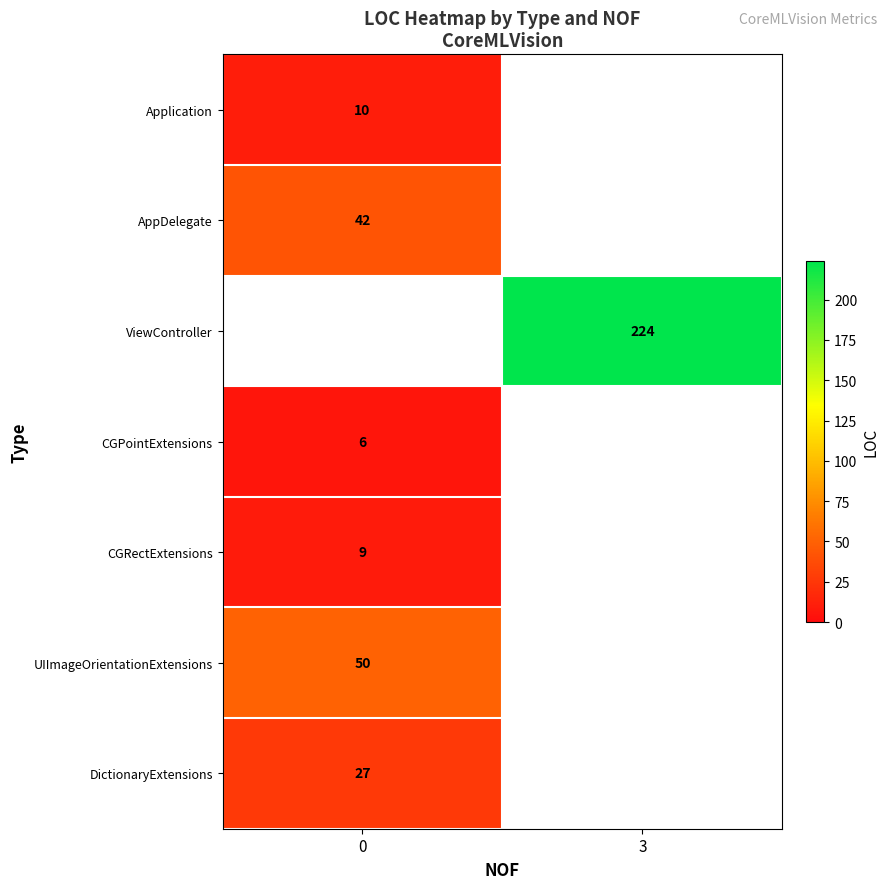

Is the value of UIImageOrientationExtensions at 0 greater than the value of Application at 0?

Yes